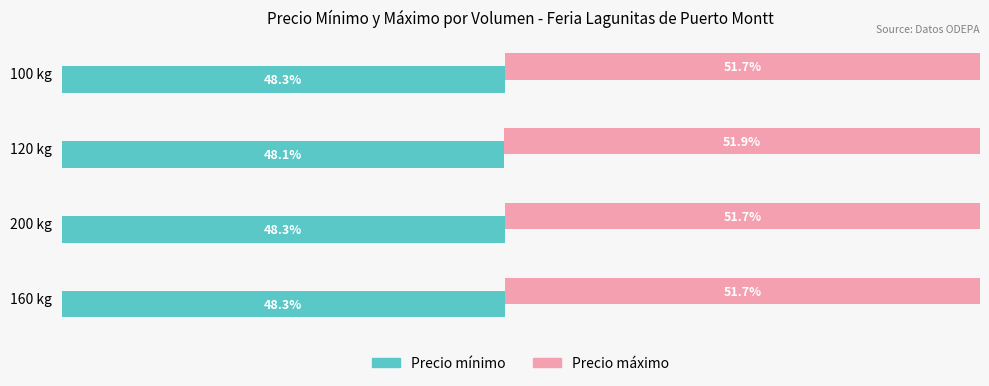

Count the number of data series in this chart.

2